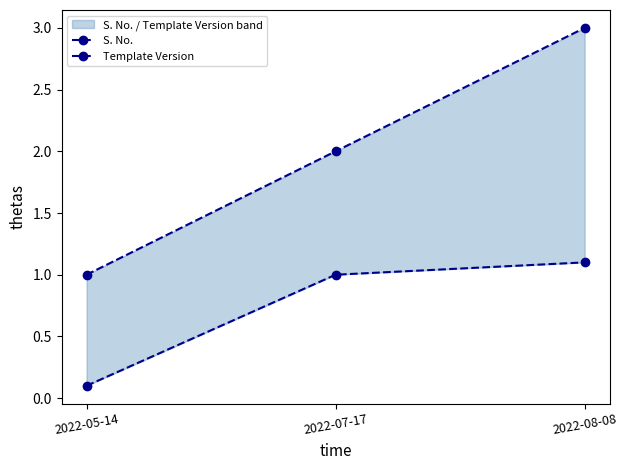

What is the value of the Template Version point at the 2nd from the left?

1.0